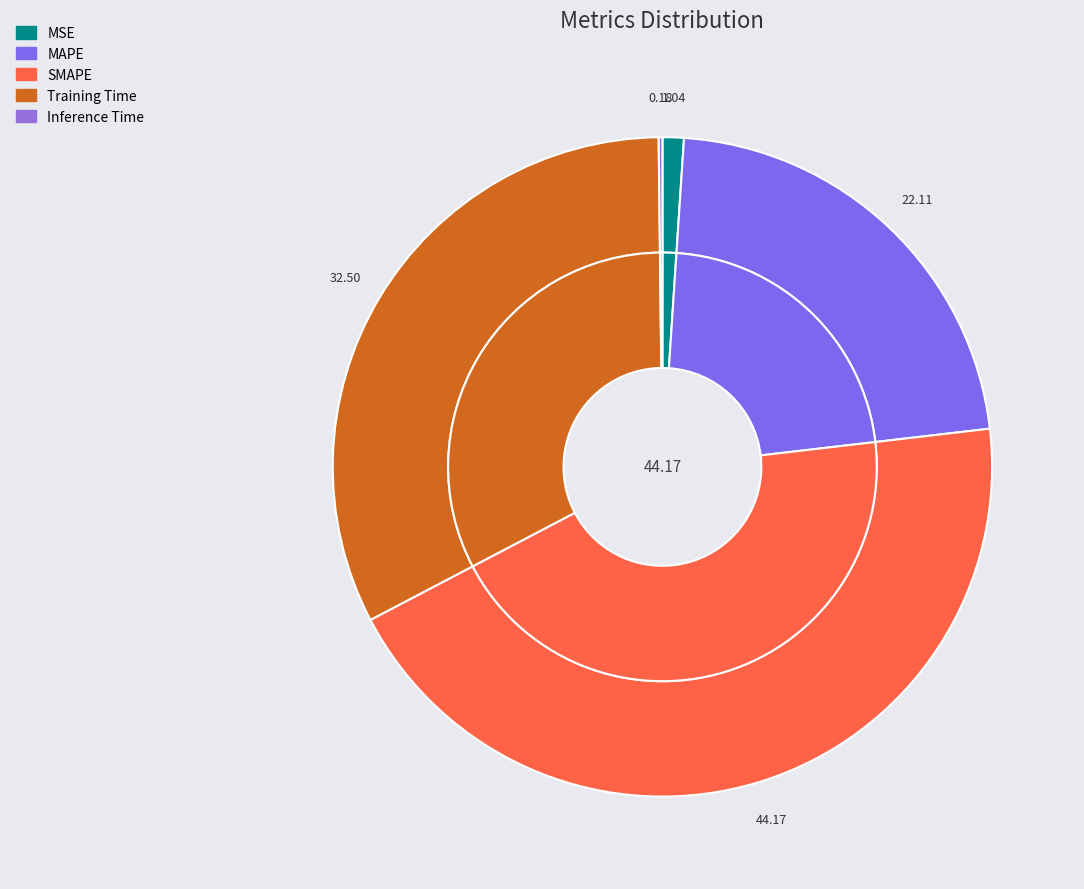

To the nearest percent, what is the average slice percentage?

20%